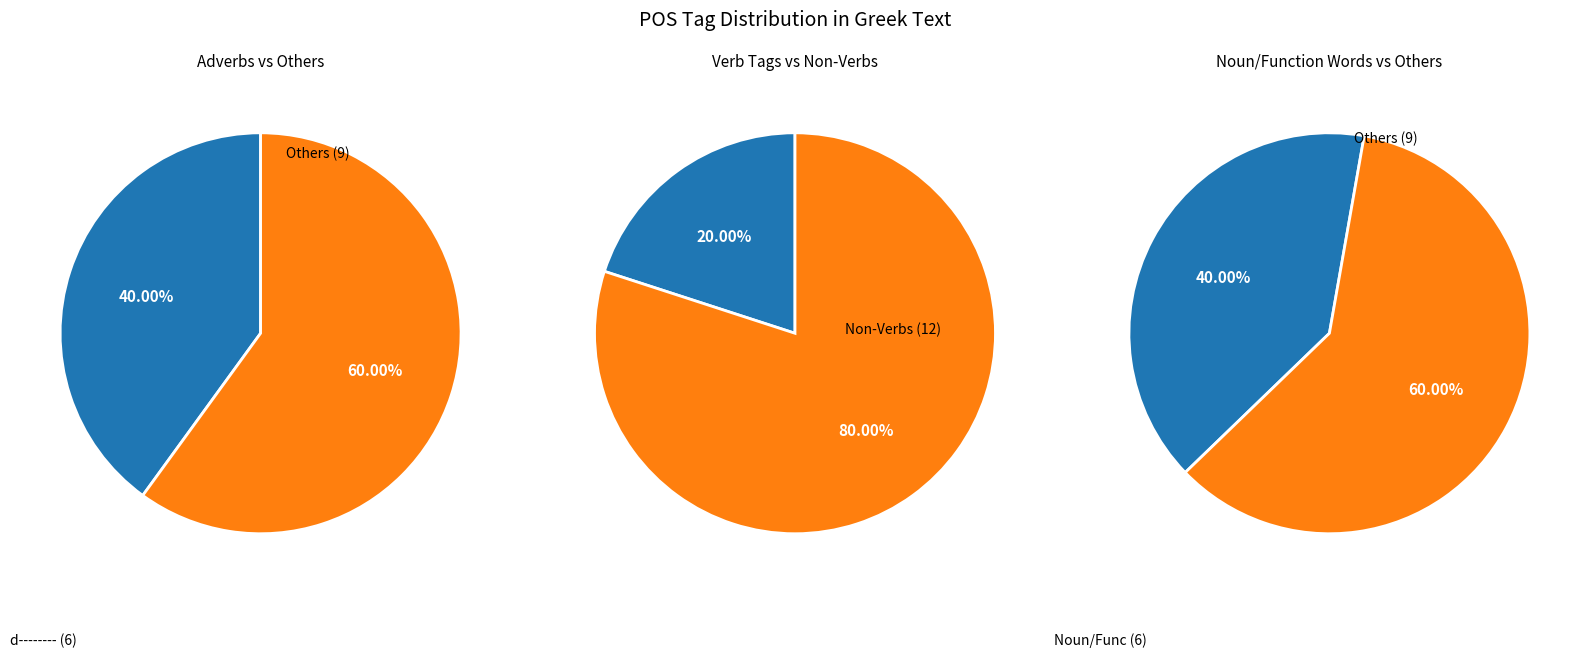

What portion of the pie excludes d--------?

60.0%